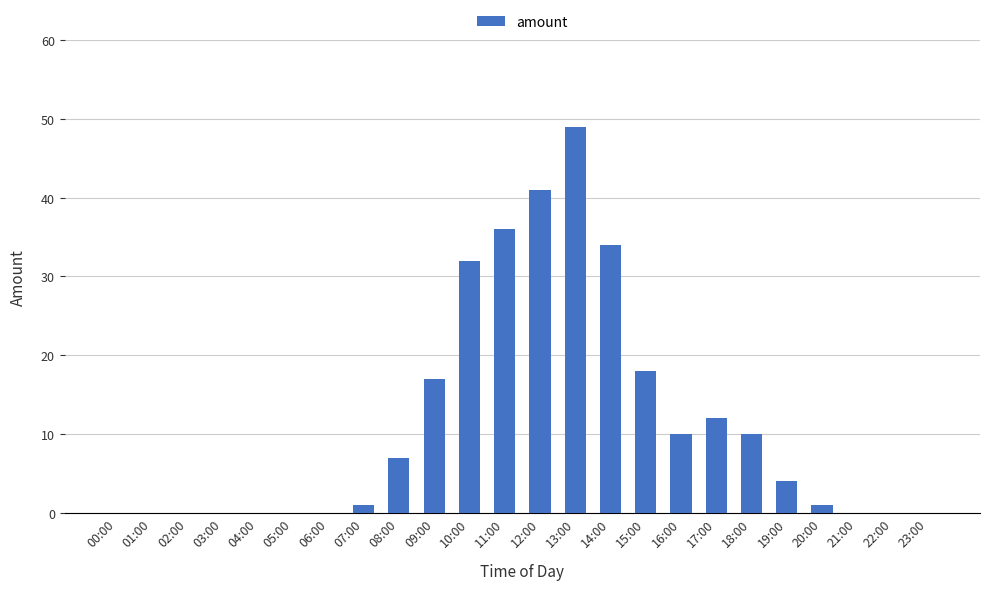

Which label corresponds to the largest value in the chart?

13:00